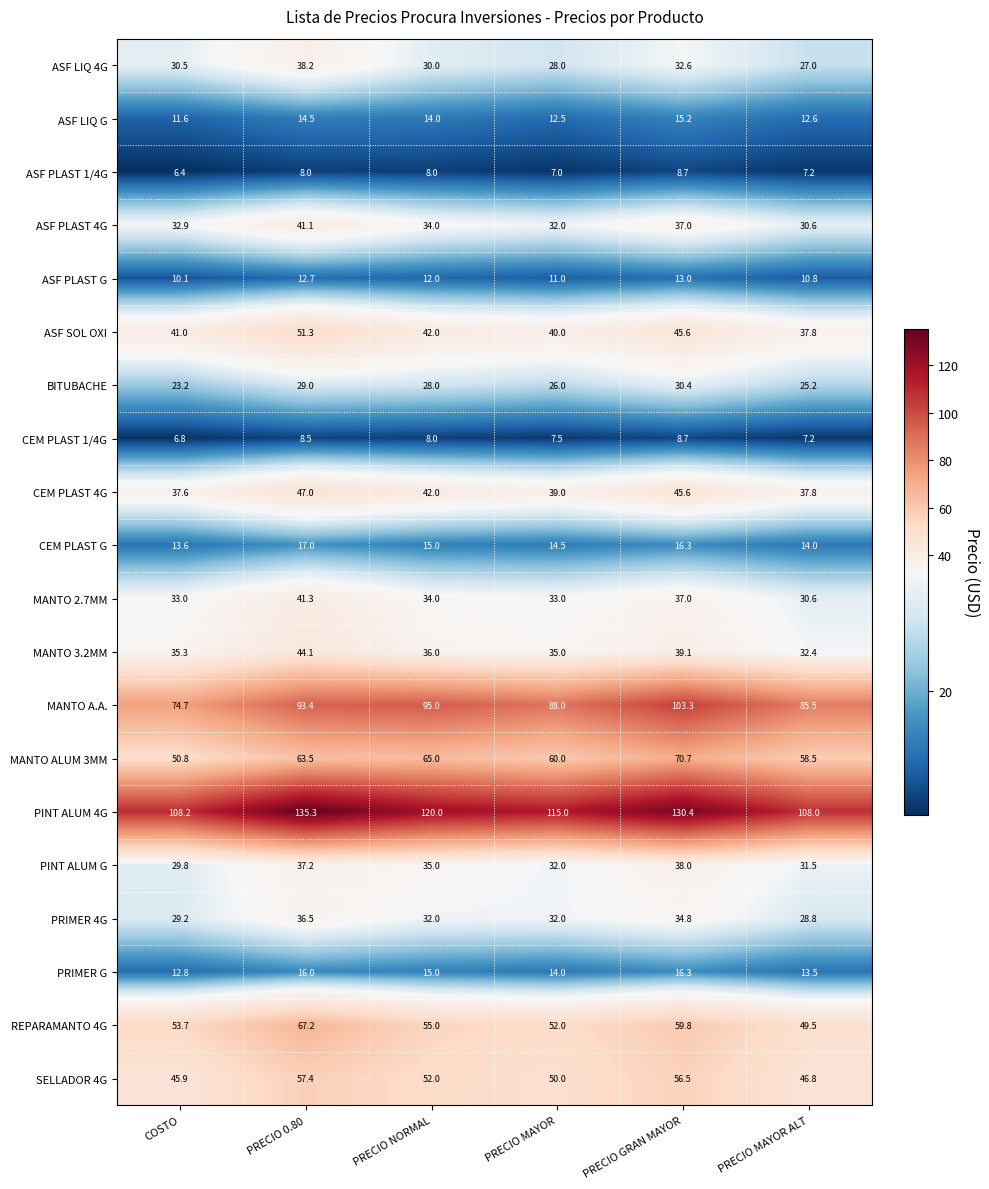

True or false: MANTO 3.2MM has a value of 39.1 at PRECIO GRAN MAYOR.

True